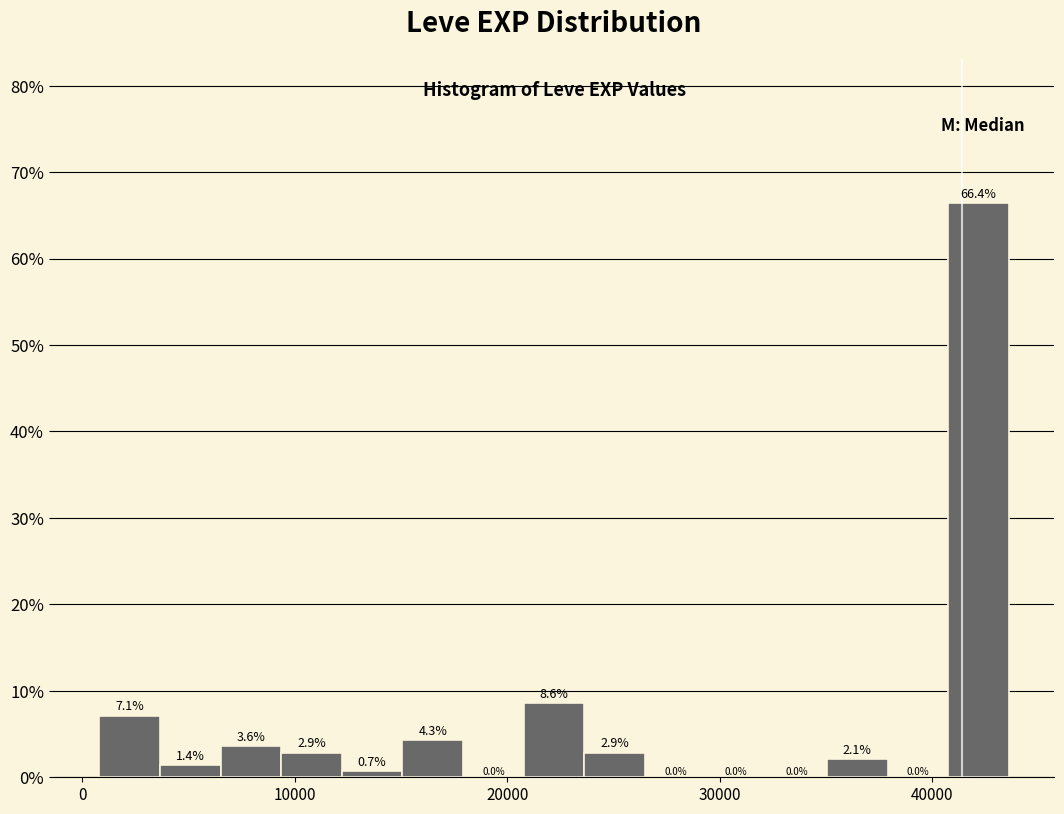

Read against the x-axis, roughly where is the centre of the tallest bar?

42000